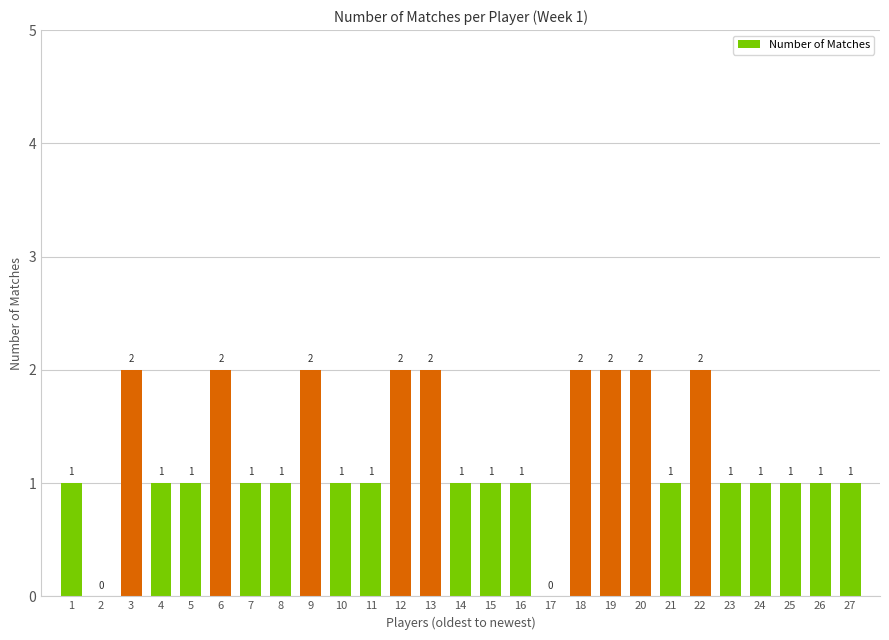

The value at 19 is 2. True or false?

True